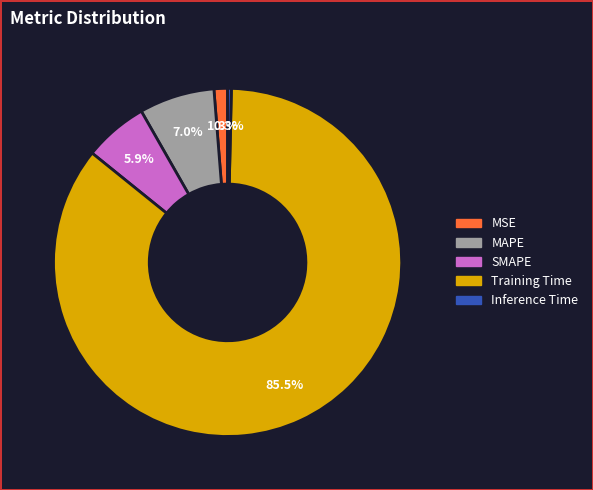

Does any single category account for the majority?

Yes